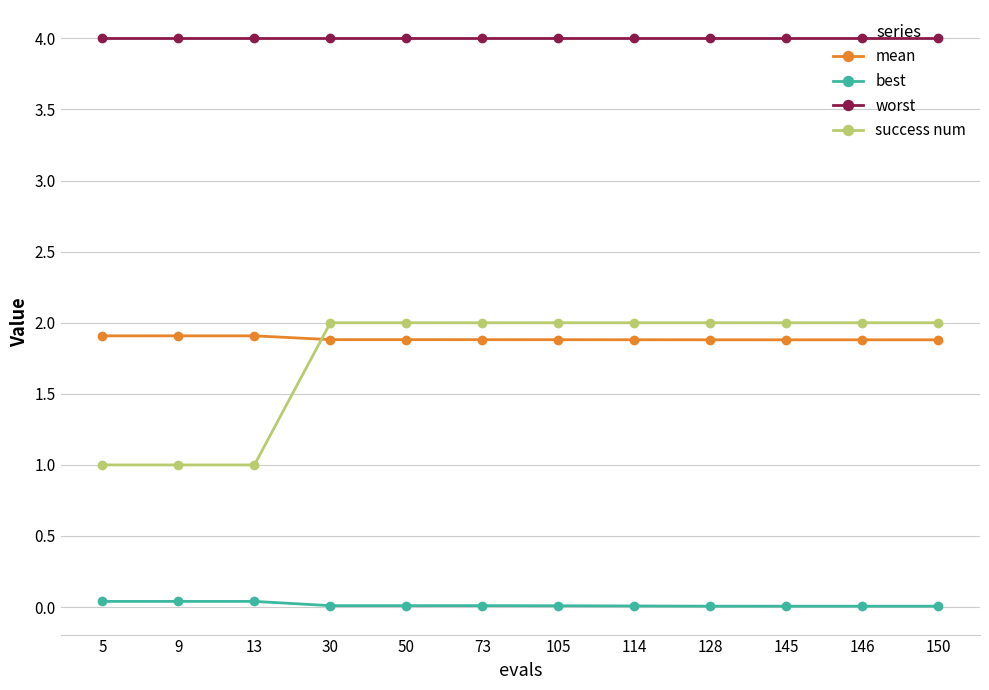

List the series in order of their peak value, highest first.

worst, success num, mean, best